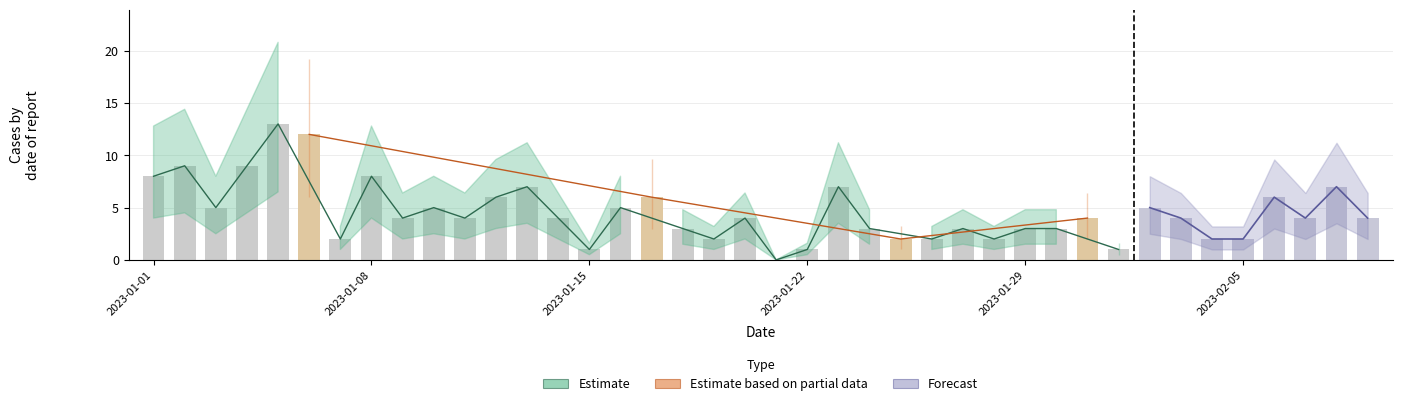

Which has a higher value, 4 or 17?

4